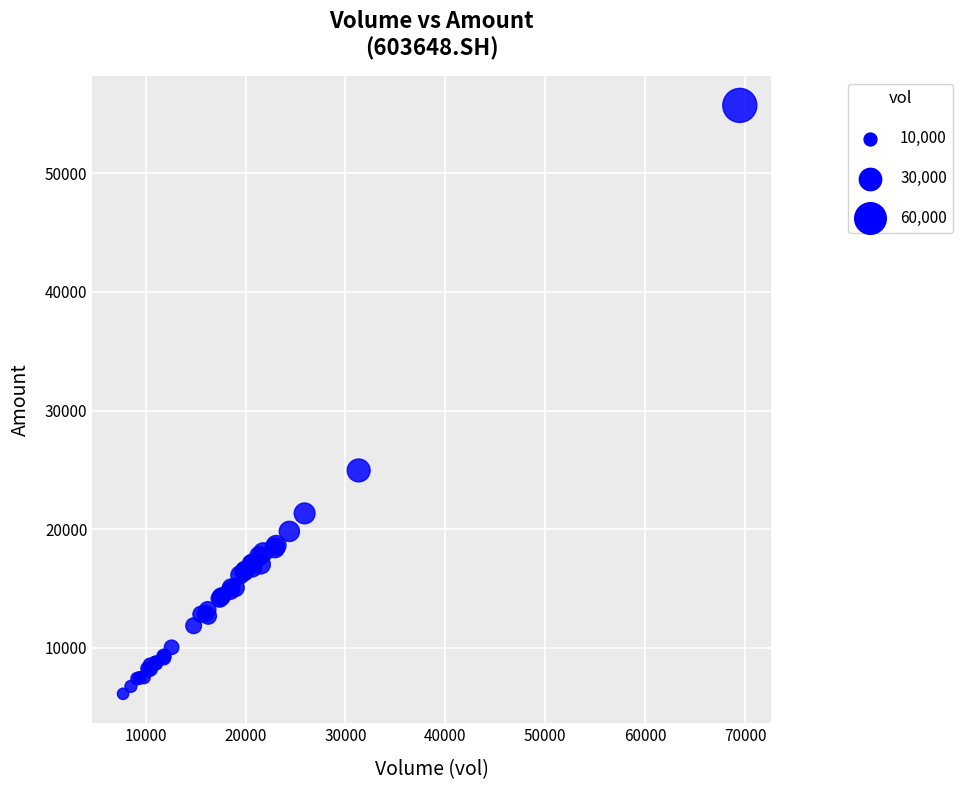

What Y value in the scatter plot is closest to 30918?

24943.2